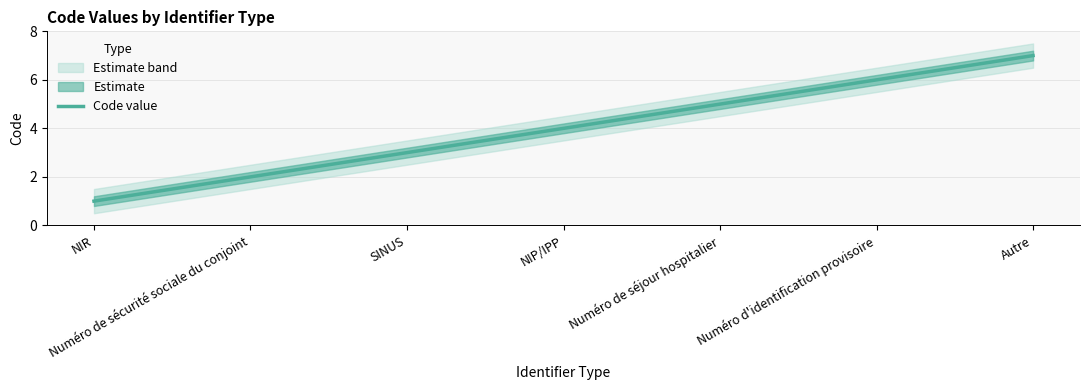

Rank the categories by value from lowest to highest.

NIR, Numéro de sécurité sociale du conjoint, SINUS, NIP/IPP, Numéro de séjour hospitalier, Numéro d'identification provisoire, Autre